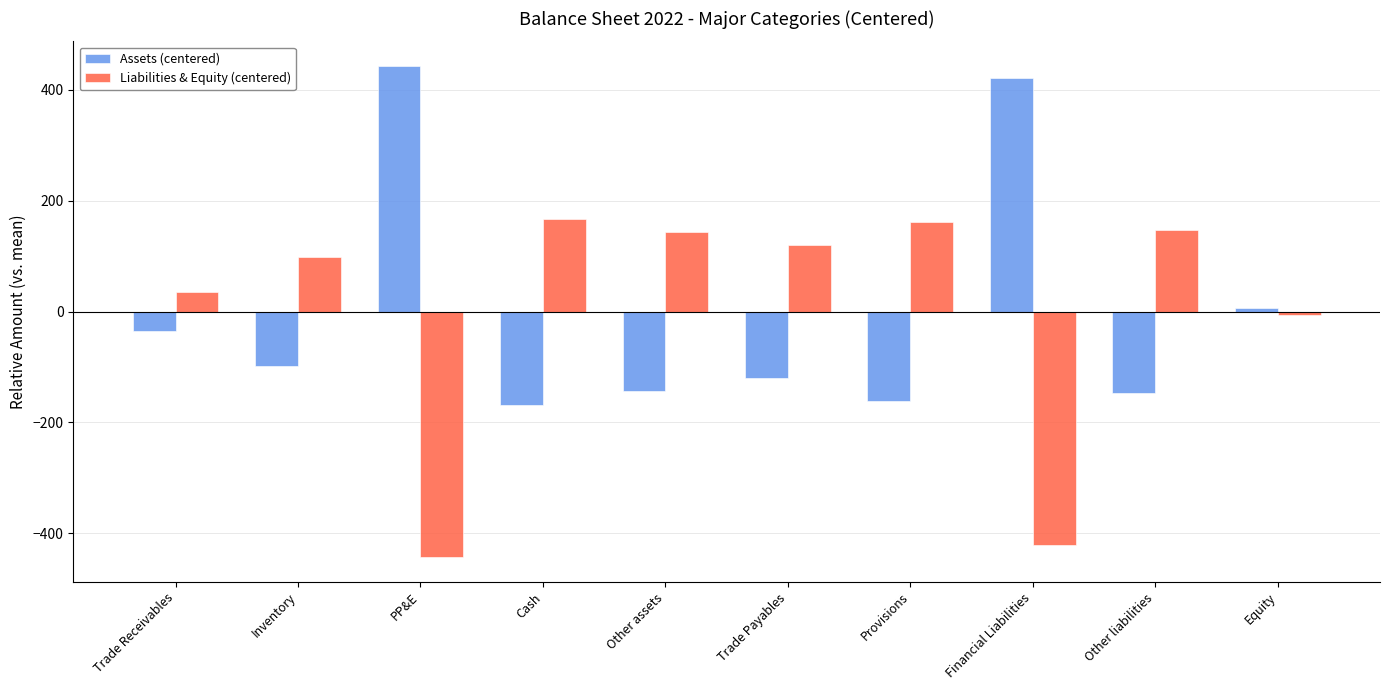

Where does the Assets (centered) series first go above -97?

Trade Receivables